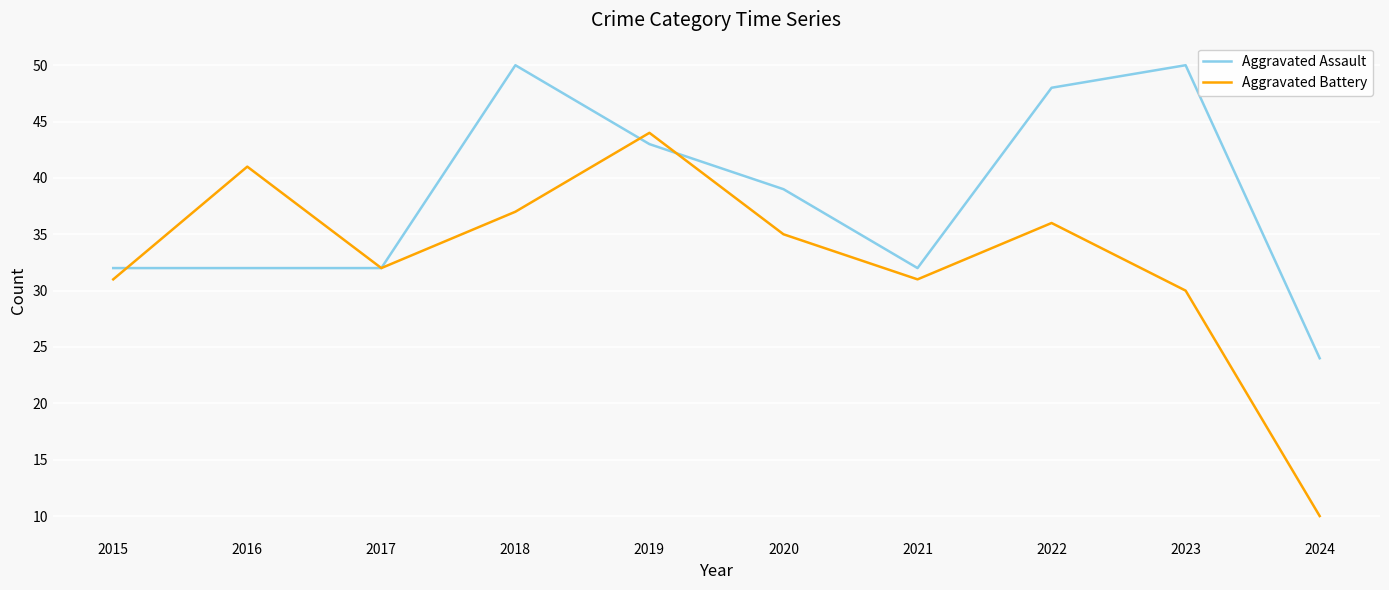

What is the total value across all series at 2016?

73